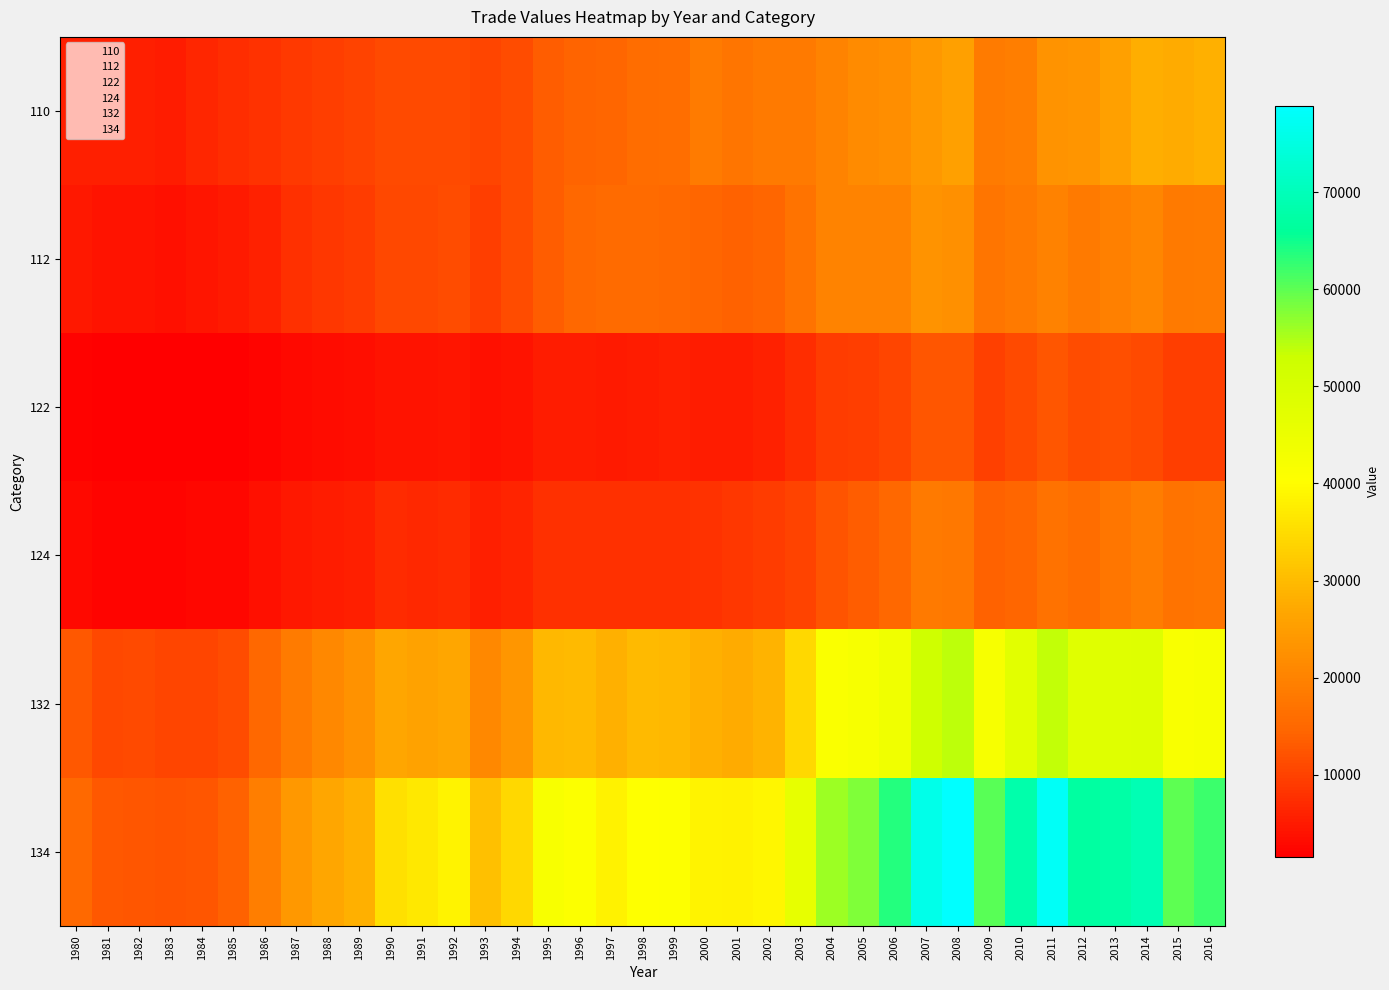

What value does the 132 series have at 2005?

42151.8